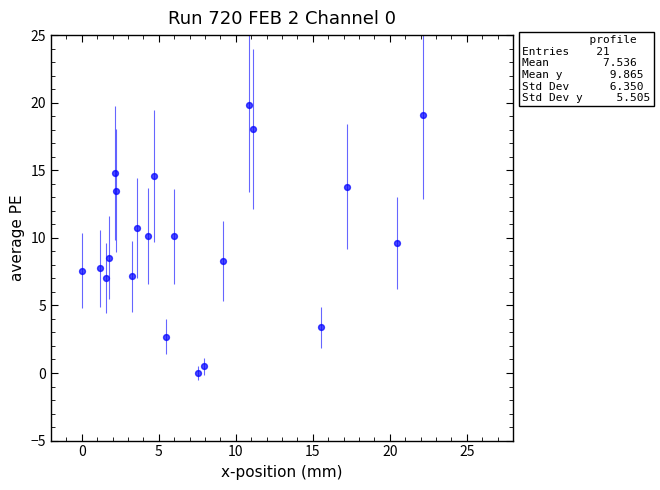

What is the range of Y values (max minus min)?

19.8